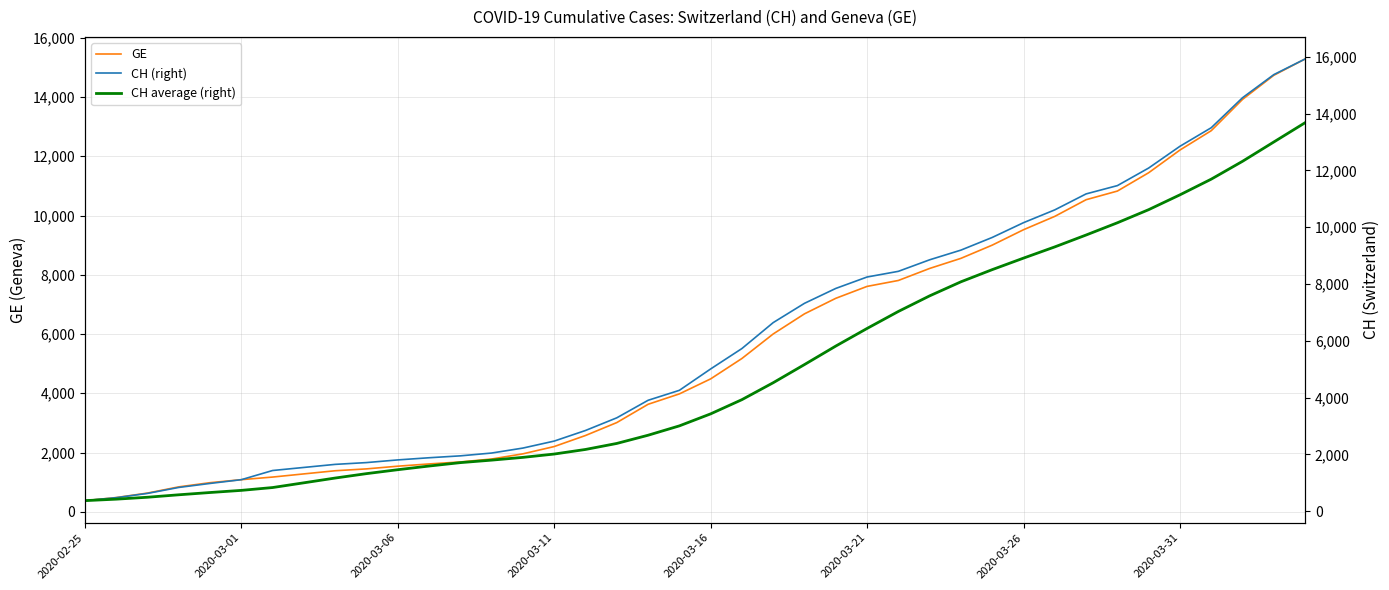

List the series in order of their peak value, highest first.

CH (right), GE, CH average (right)